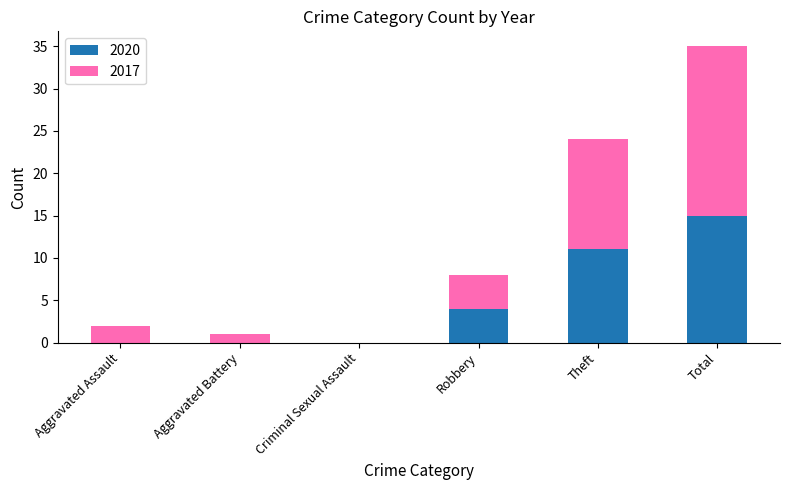

What is the sum of all 2020 values?

30